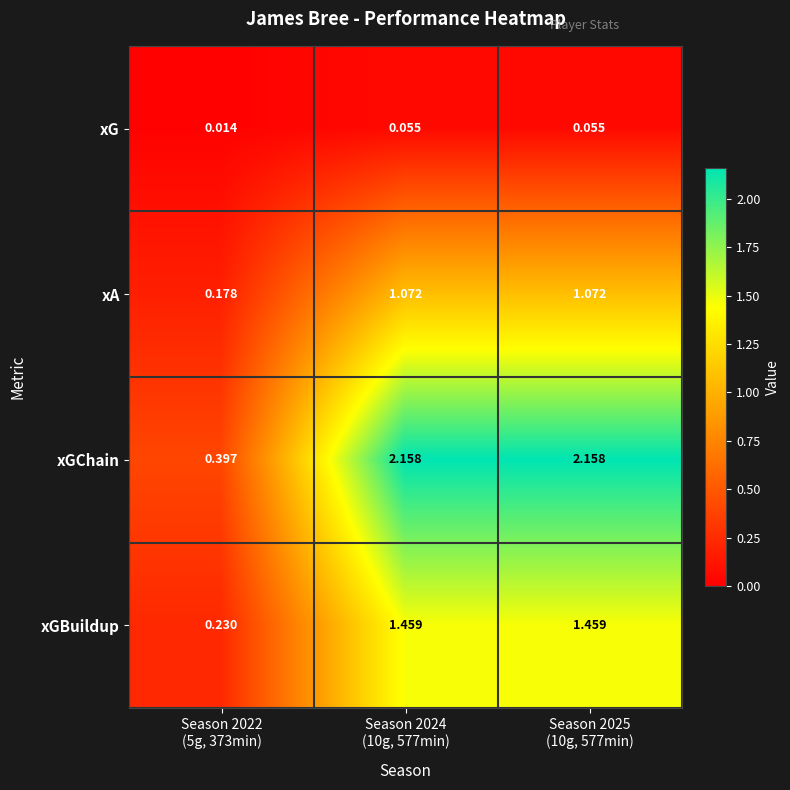

What is the difference between the highest and lowest values at Season 2025
(10g, 577min)?

2.1